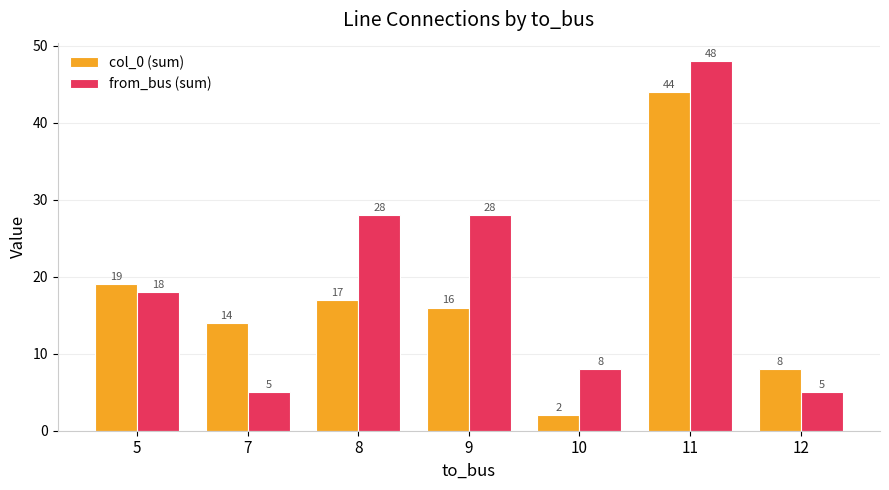

Rank the series by their maximum value, from highest to lowest.

from_bus (sum), col_0 (sum)